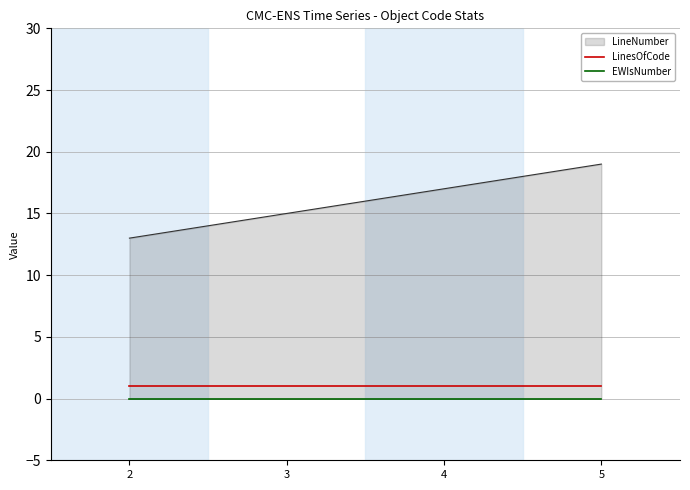

What is the value of the LinesOfCode point at the 3rd from the left?

1